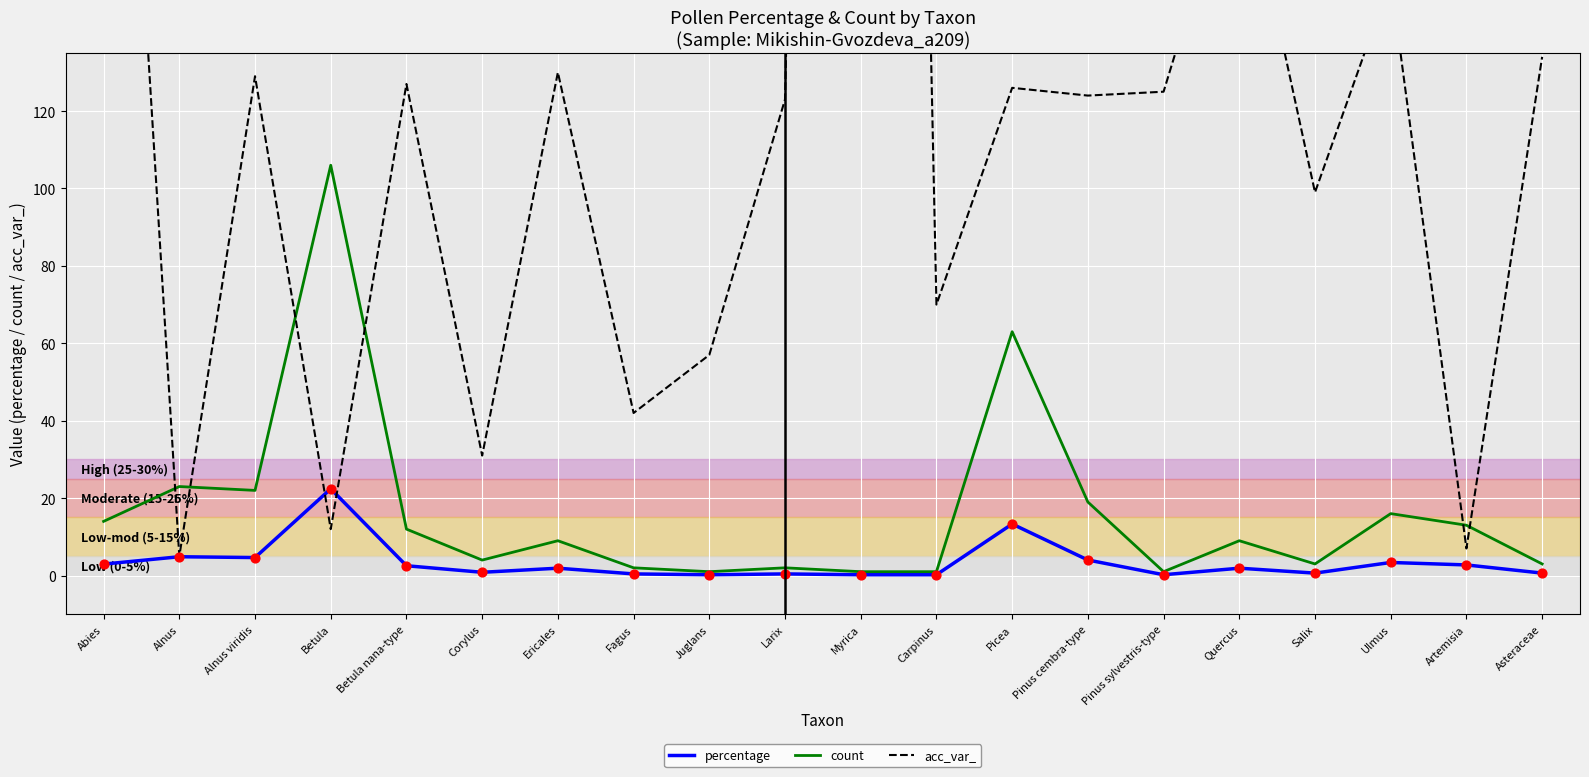

Which series has the widest spread of Y values?

acc_var_